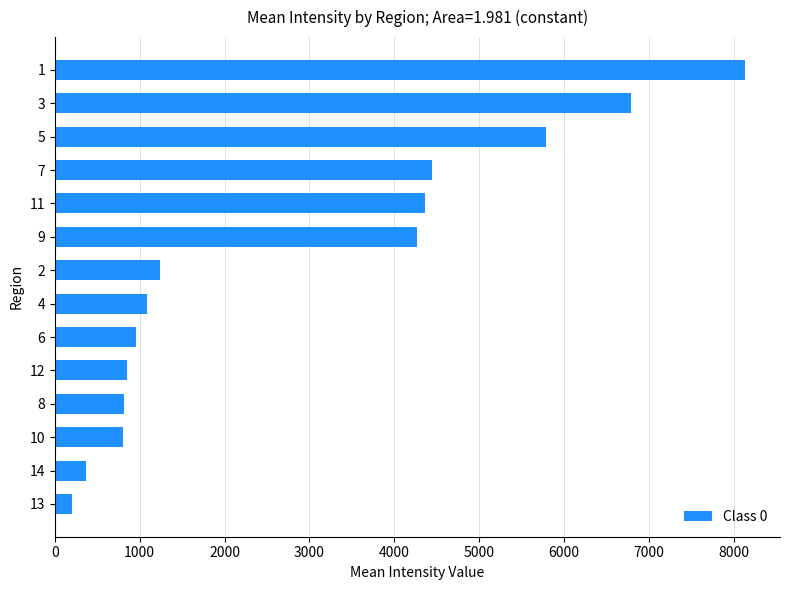

The value at 9 is 4272.7. True or false?

True